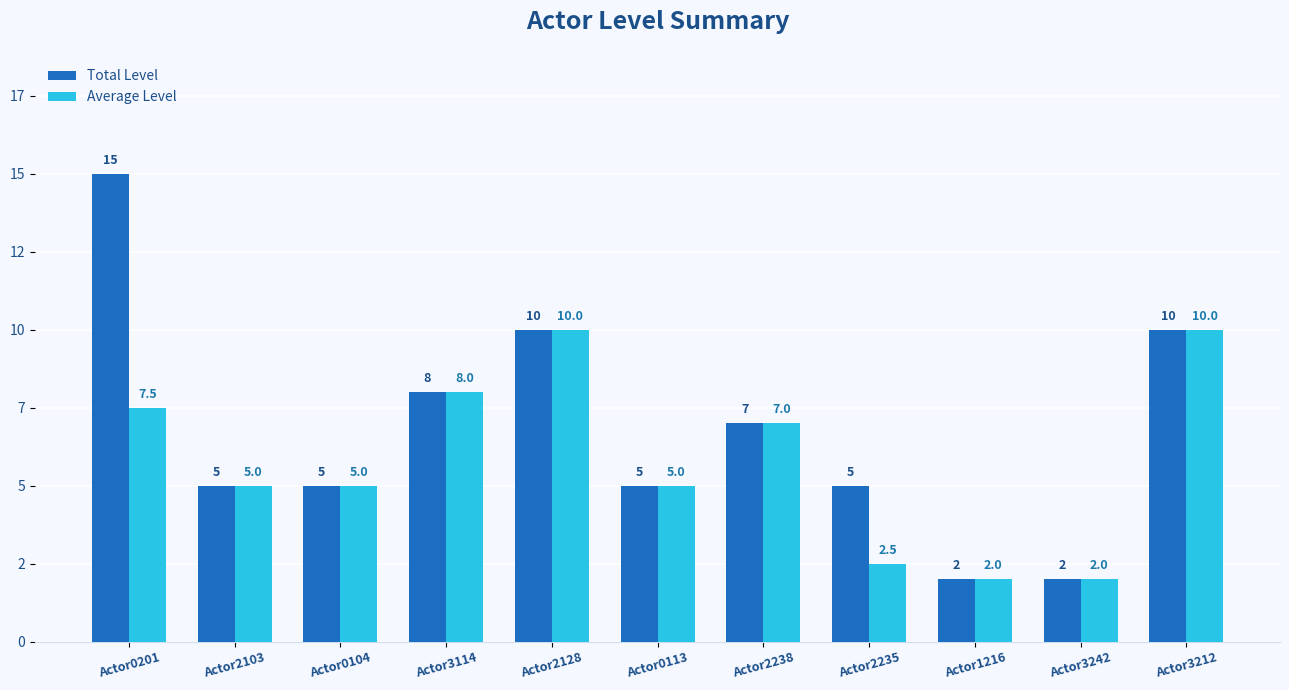

Count the Total Level values in the range 5 to 10.

8